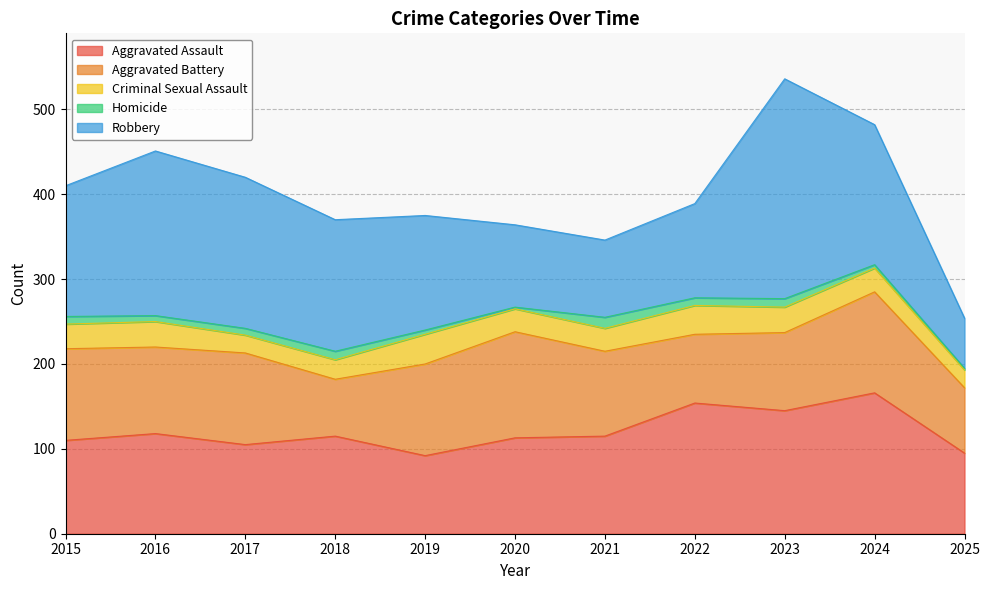

What are all the series names shown in the legend?

Aggravated Assault, Aggravated Battery, Criminal Sexual Assault, Homicide, Robbery